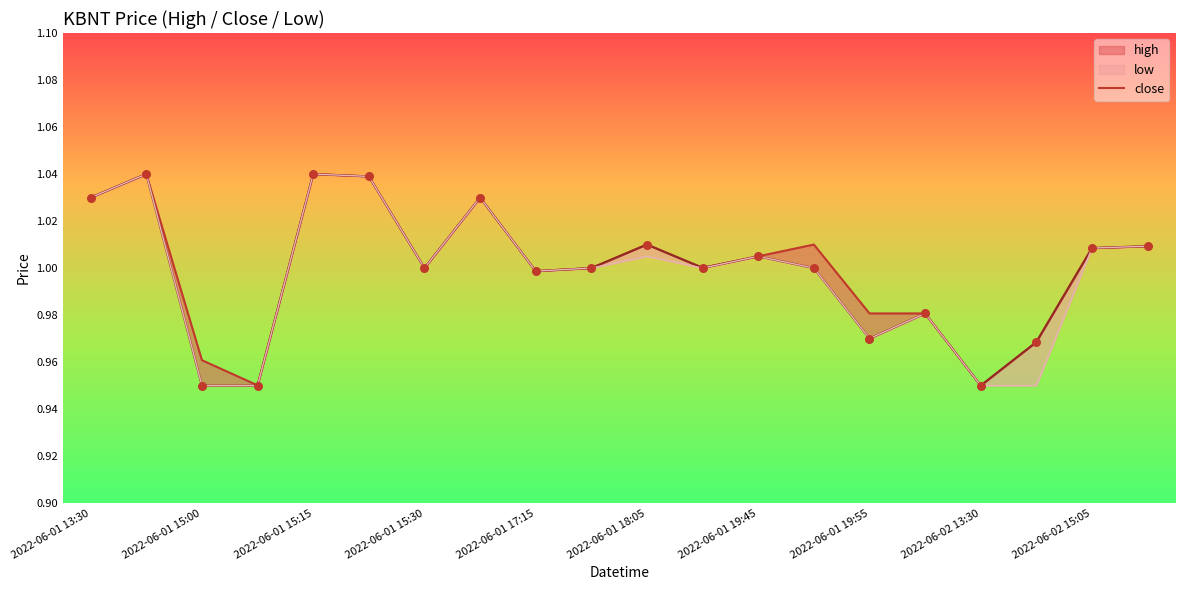

Approximately how many times larger is the value at 2022-06-02 15:05 compared to 11?

1.0